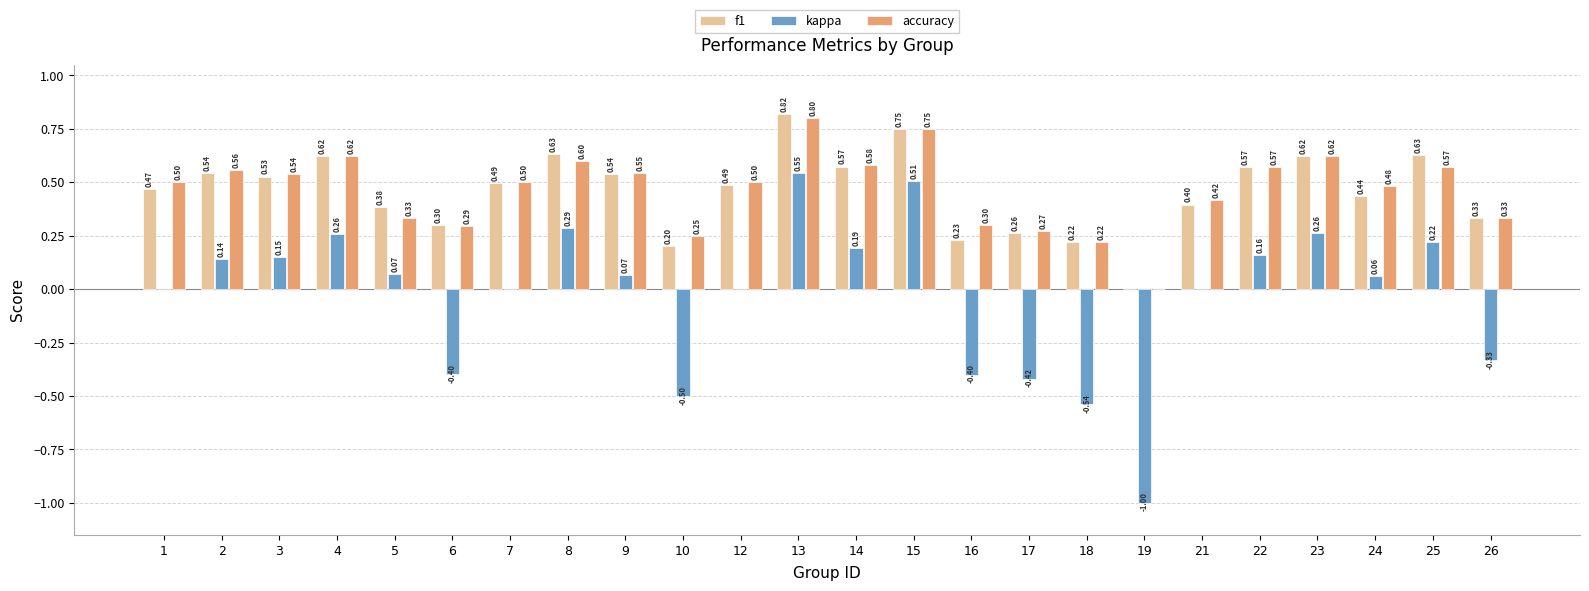

Which series changed the most between 16 and 22?

kappa